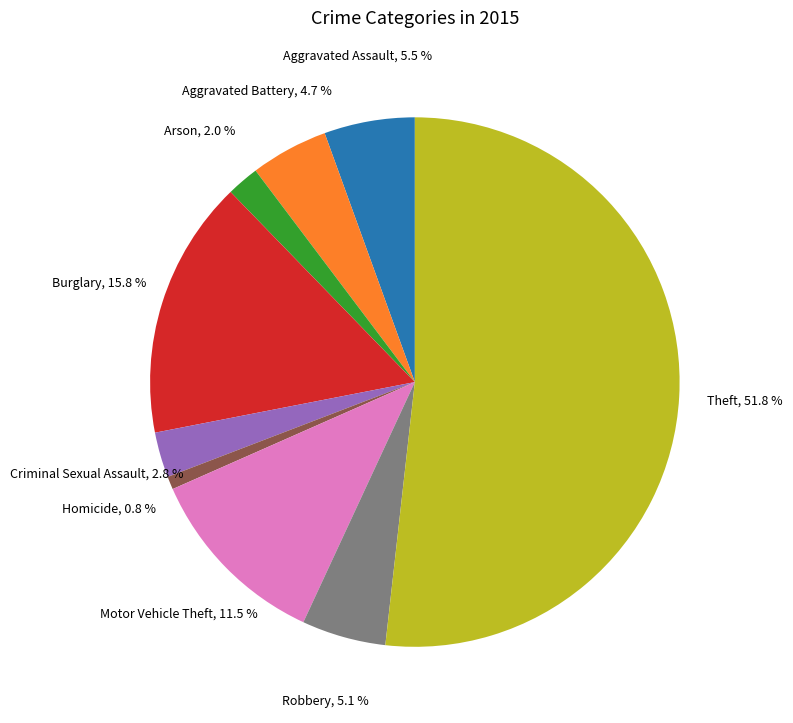

Does any single category account for the majority?

Yes